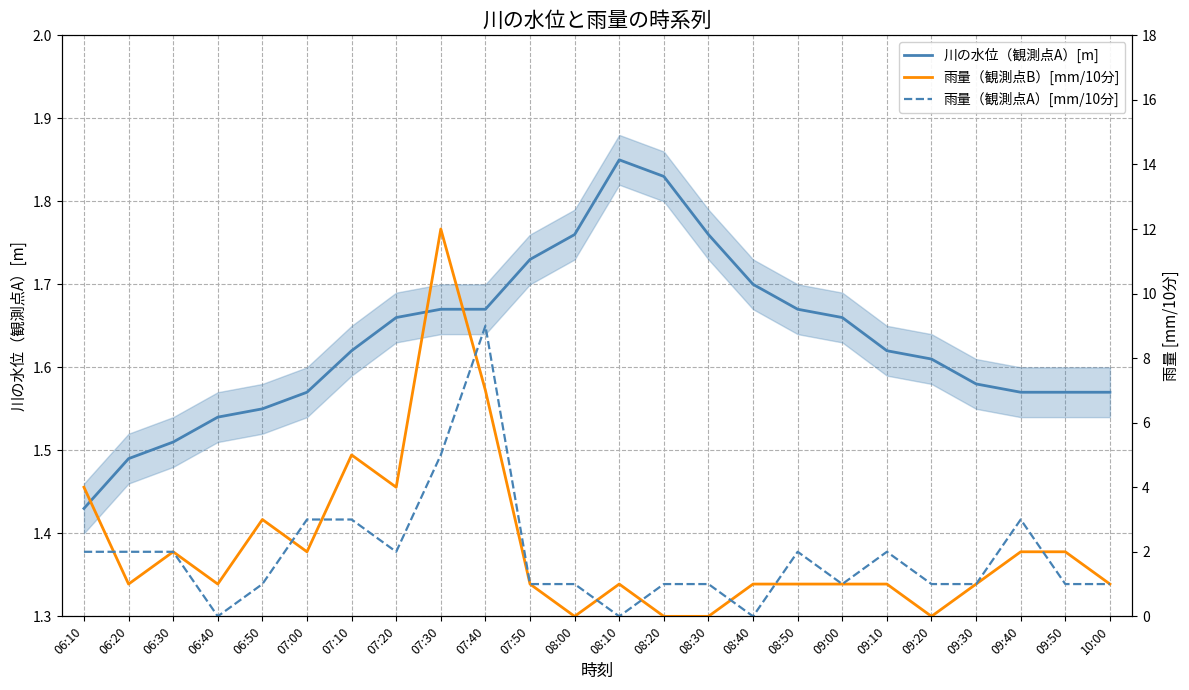

Between which two adjacent categories do 雨量（観測点B）[mm/10分] and 雨量（観測点A）[mm/10分] first intersect?

06:10 and 06:20